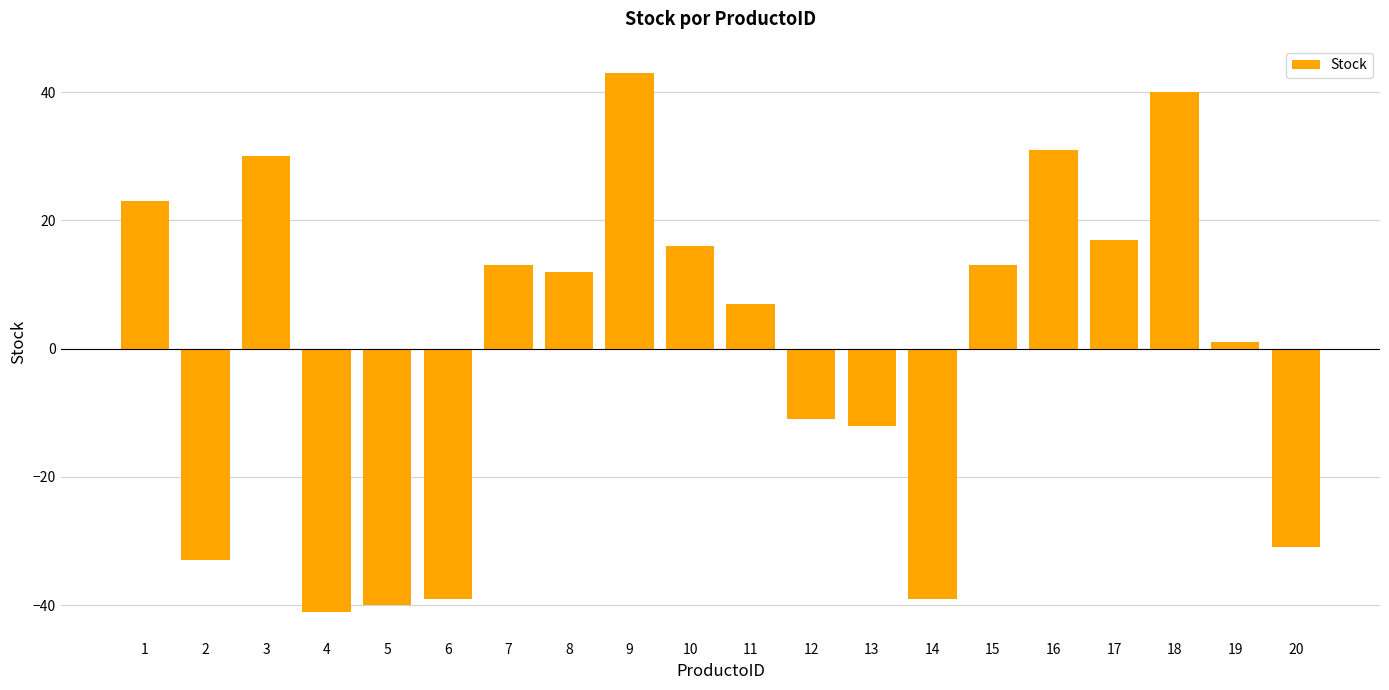

Reading right to left, list all the values displayed in this chart.

20=-31	19=1	18=40	17=17	16=31	15=13	14=-39	13=-12	12=-11	11=7	10=16	9=43	8=12	7=13	6=-39	5=-40	4=-41	3=30	2=-33	1=23